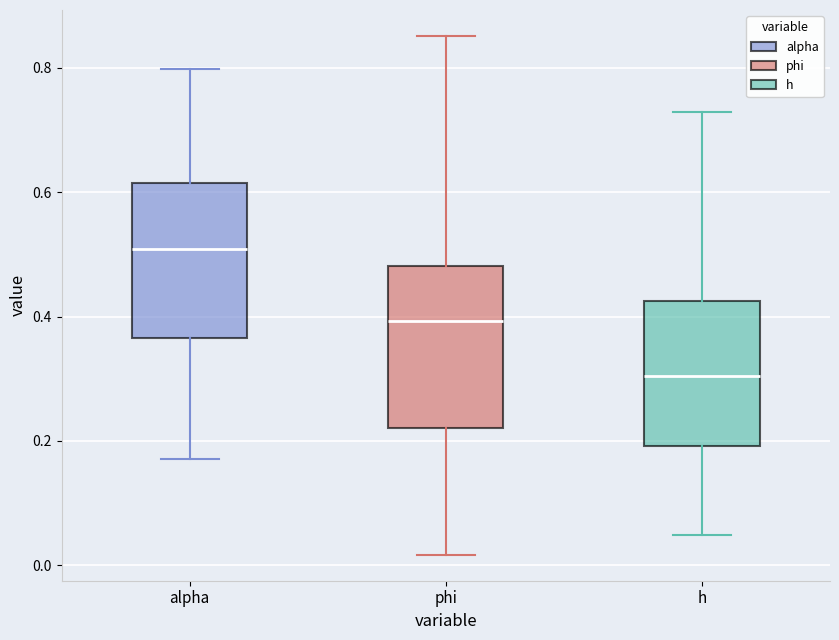

Reading left to right, transcribe this box plot: for each box, give where its median line is, the range the box spans, and where its two whiskers end, as read against the y-axis. The values are not printed on the chart, so give them approximately, as read against the axis.

alpha: median 0.50, box 0.36 to 0.62, whiskers 0.18 to 0.80
phi: median 0.40, box 0.22 to 0.48, whiskers 0.02 to 0.86
h: median 0.30, box 0.20 to 0.42, whiskers 0.04 to 0.72